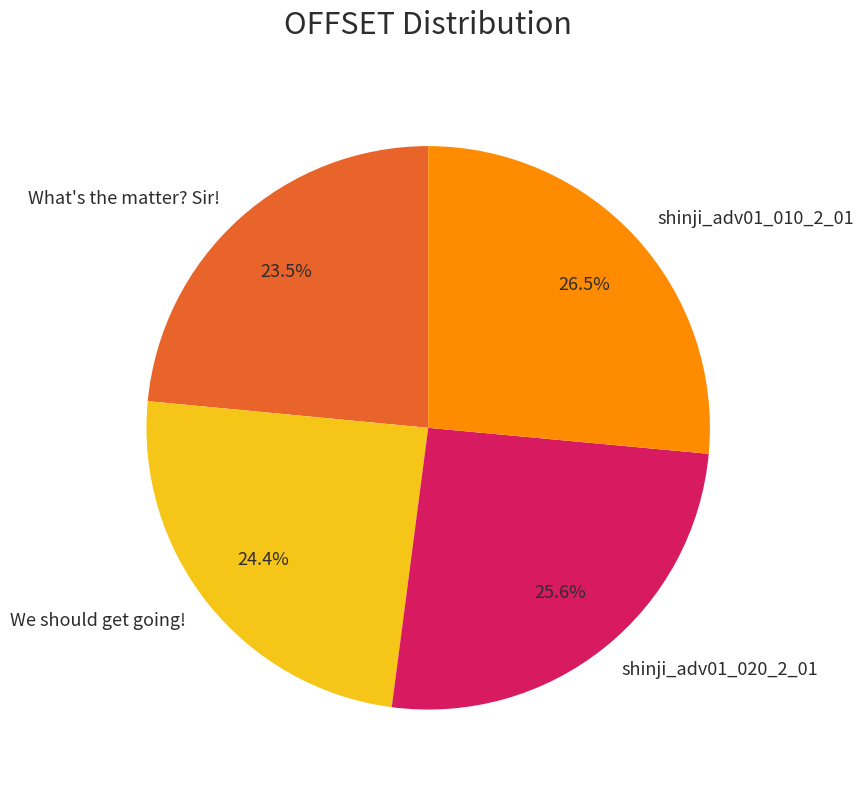

Is it true that shinji_adv01_020_2_01 is 17% of the pie?

False